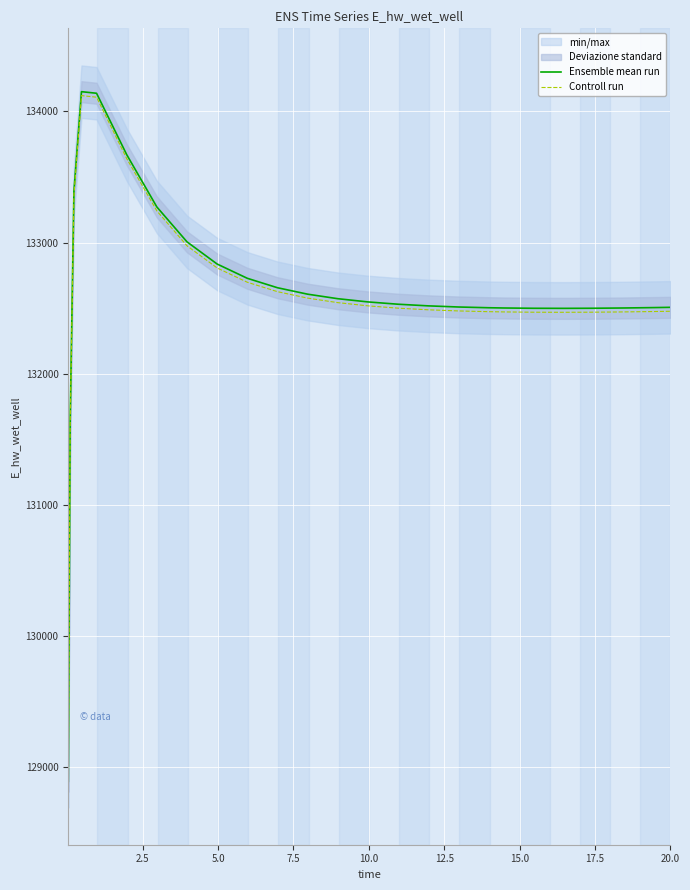

What is the highest value of the Ensemble mean run series?

134150.3